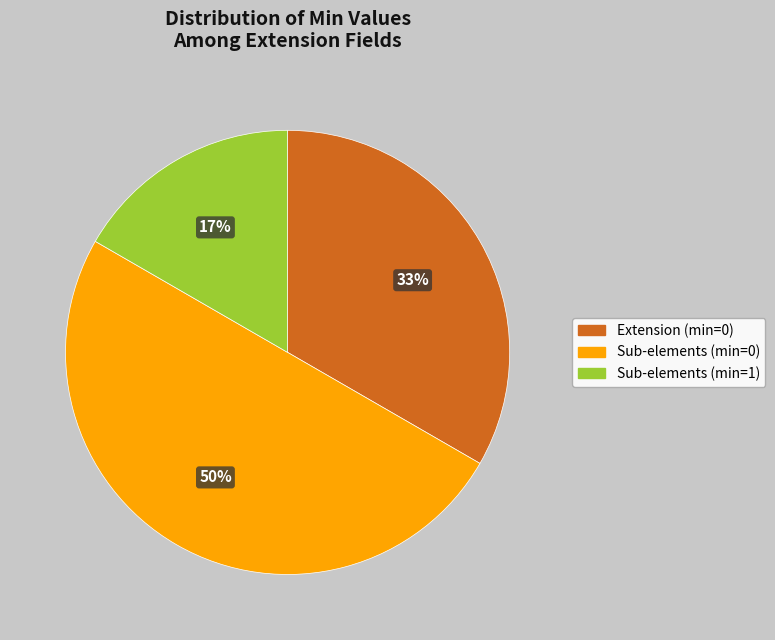

Rank the categories by value from highest to lowest.

Sub-elements (min=0), Extension (min=0), Sub-elements (min=1)